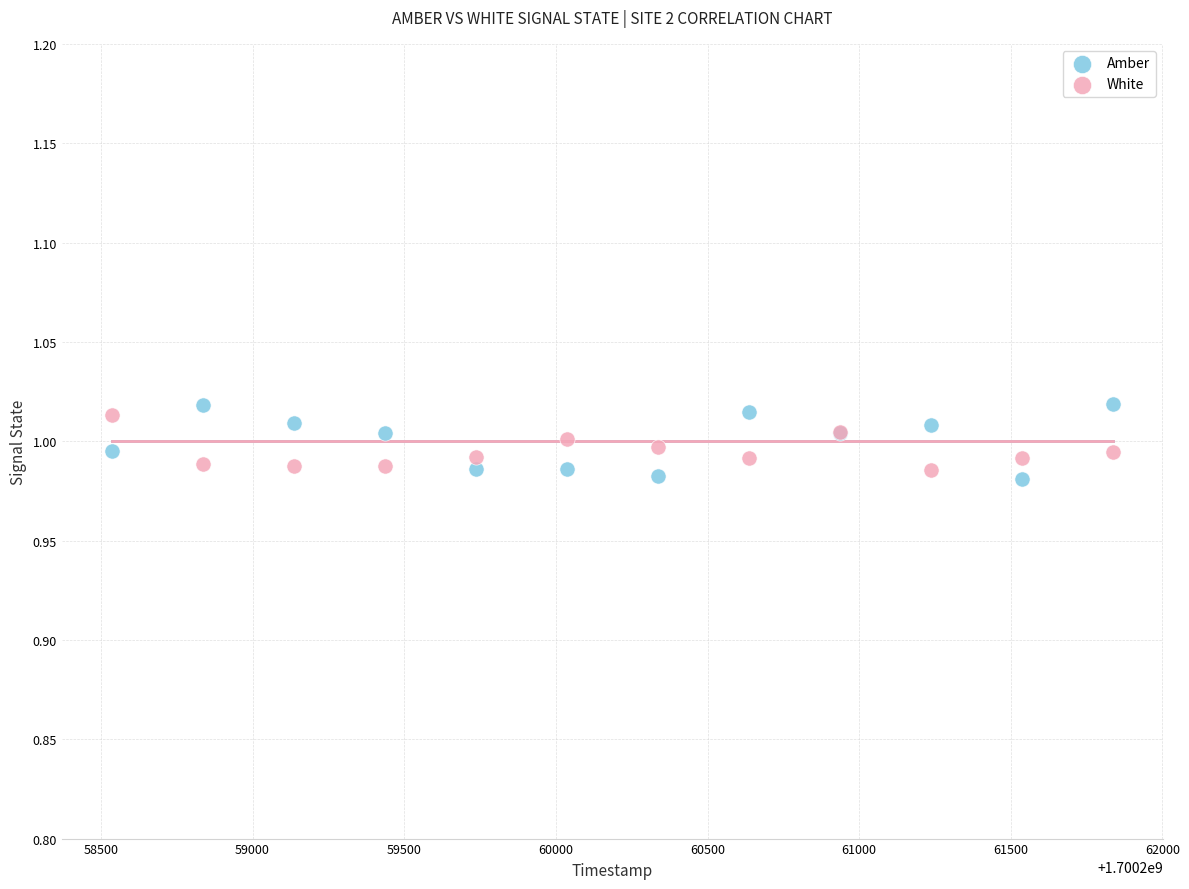

What is the X range (max minus min) for the scatter plot?

3300.0